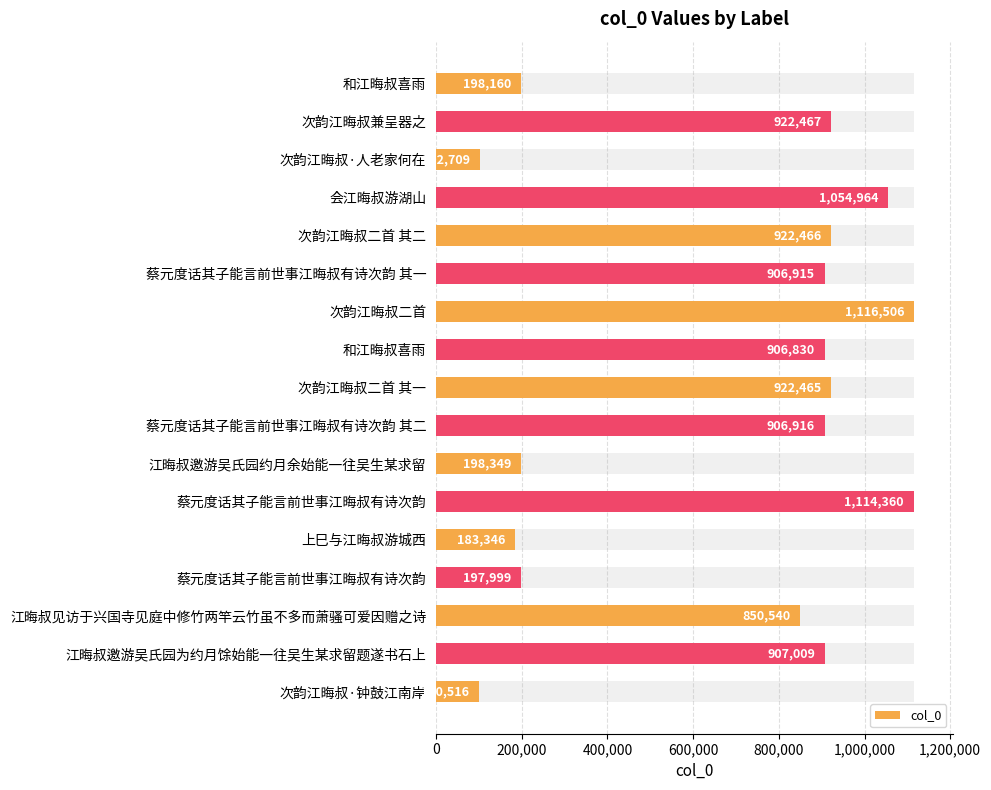

Which has a higher value, 江晦叔邀游吴氏园为约月馀始能一往吴生某求留题遂书石上 or 次韵江晦叔二首 其二?

次韵江晦叔二首 其二